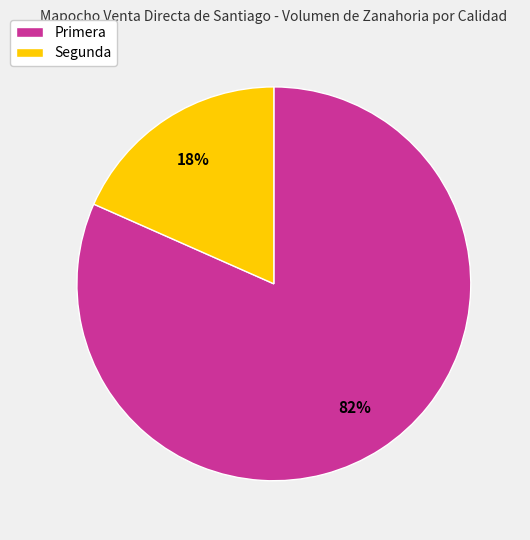

What is the largest slice in the pie chart?

Primera